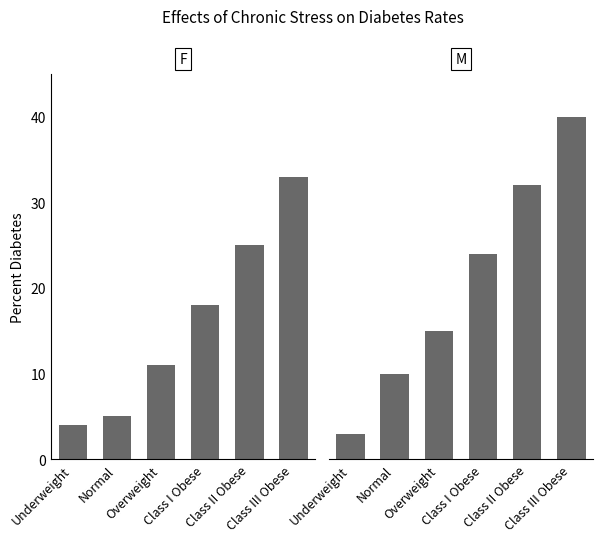

Reading right to left, extract all data points from this chart.

F: 33	25	18	11	5	4
M: 40	32	24	15	10	3